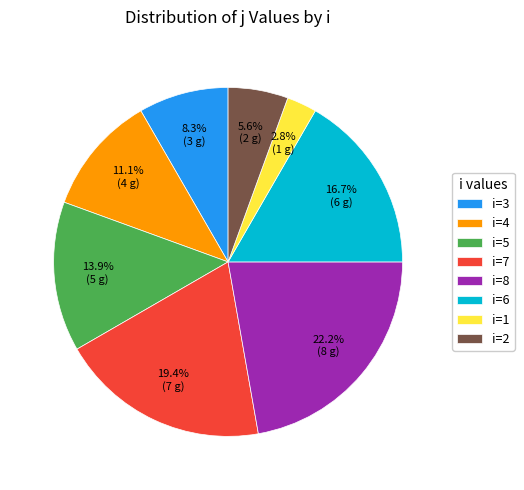

Approximately how many times larger is the value at i=5 compared to i=3?

1.7